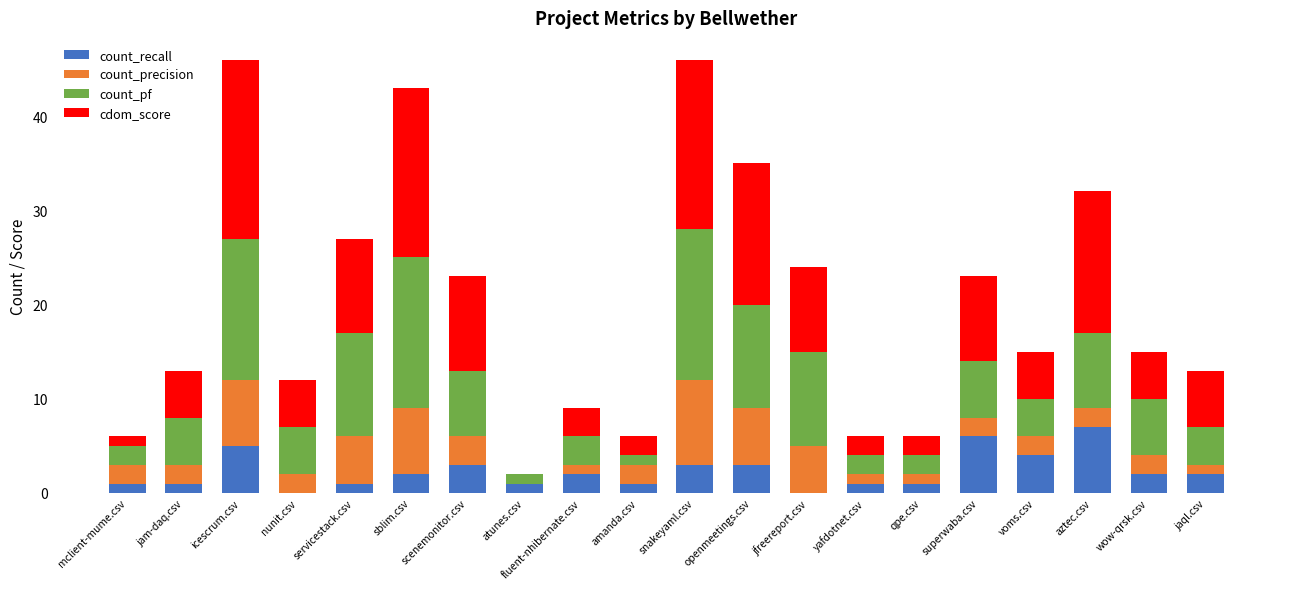

What is the sum of all count_recall values?

46